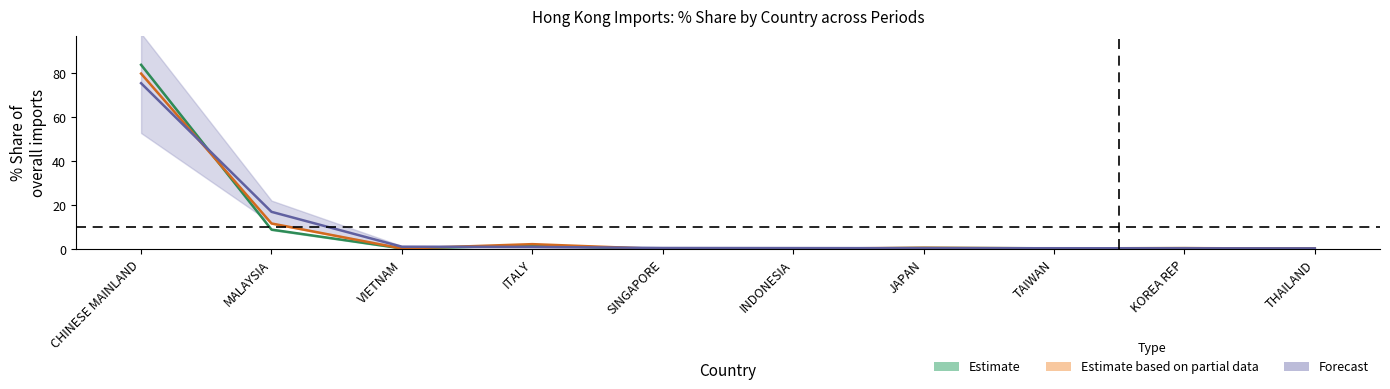

Which series has the widest spread of values?

Estimate